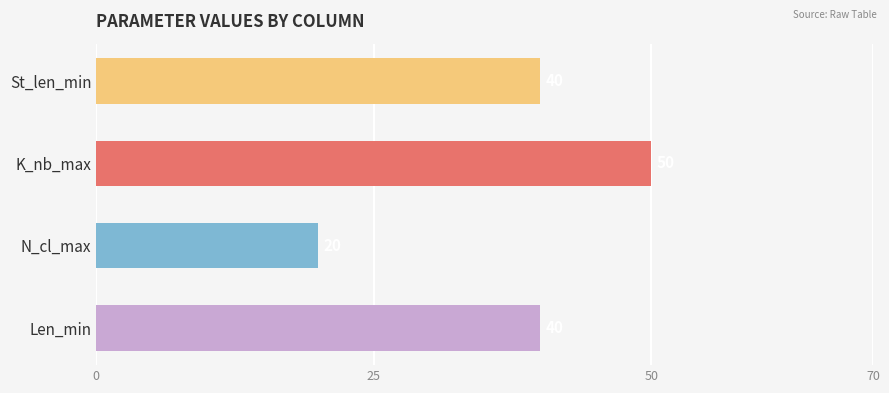

Between K_nb_max and N_cl_max, which is larger?

K_nb_max